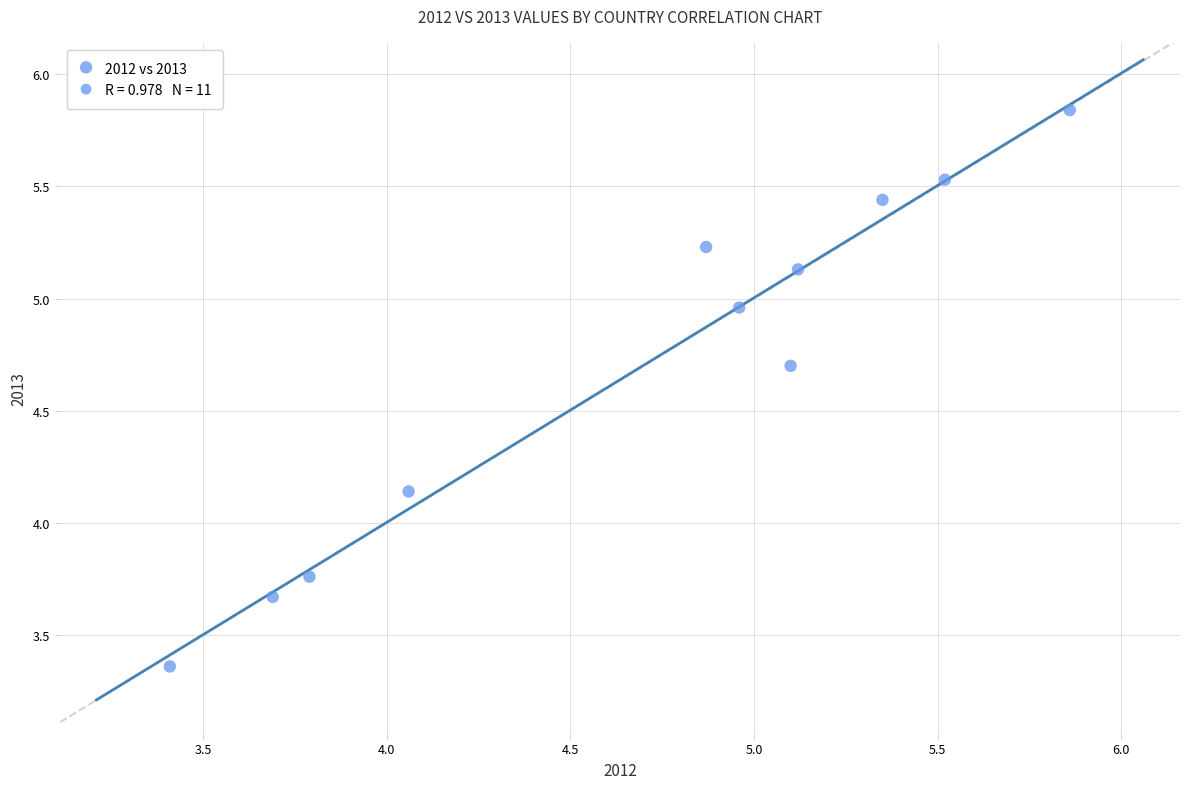

What is the range of Y values (max minus min)?

2.5